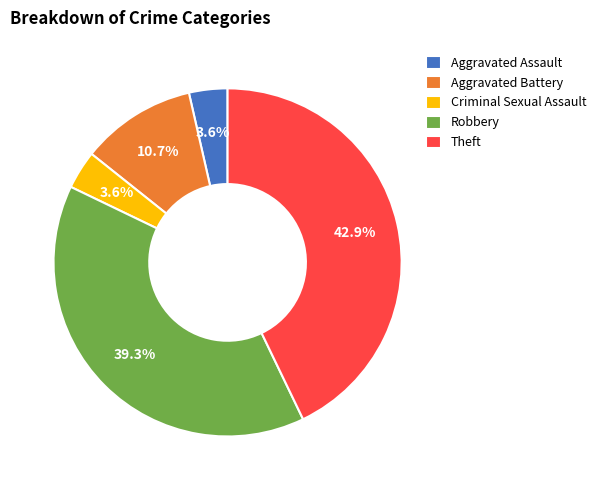

Which category has the biggest portion of the pie?

Theft